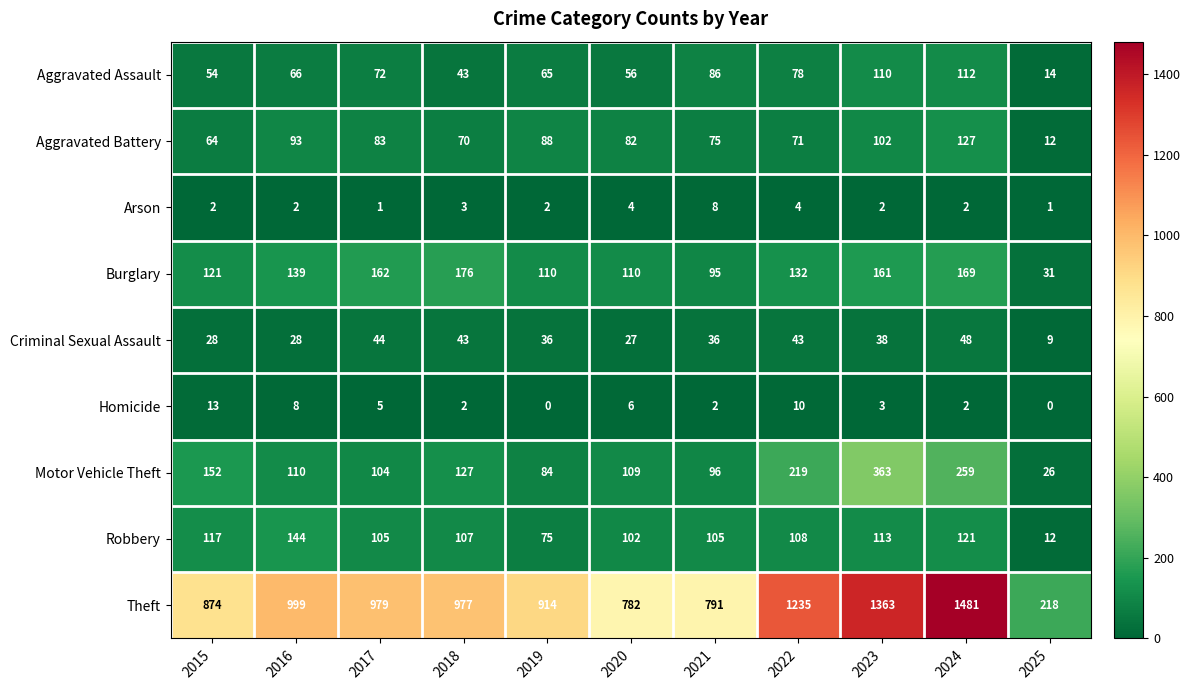

At which category is the sum across all series the highest?

2024